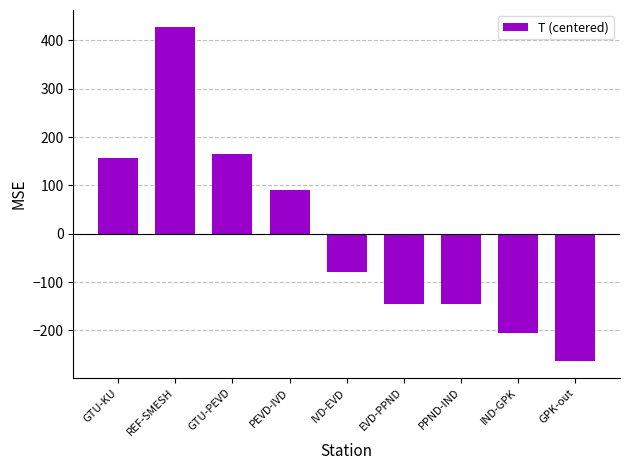

What is the label of the 7th bar from the left?

PPND-IND